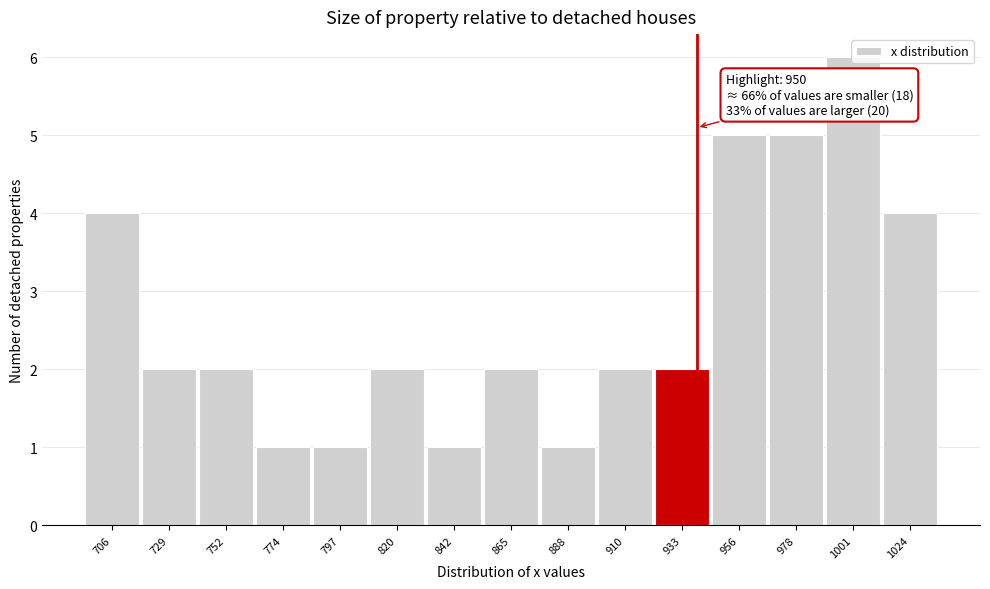

What is the difference between the maximum and minimum values?

5